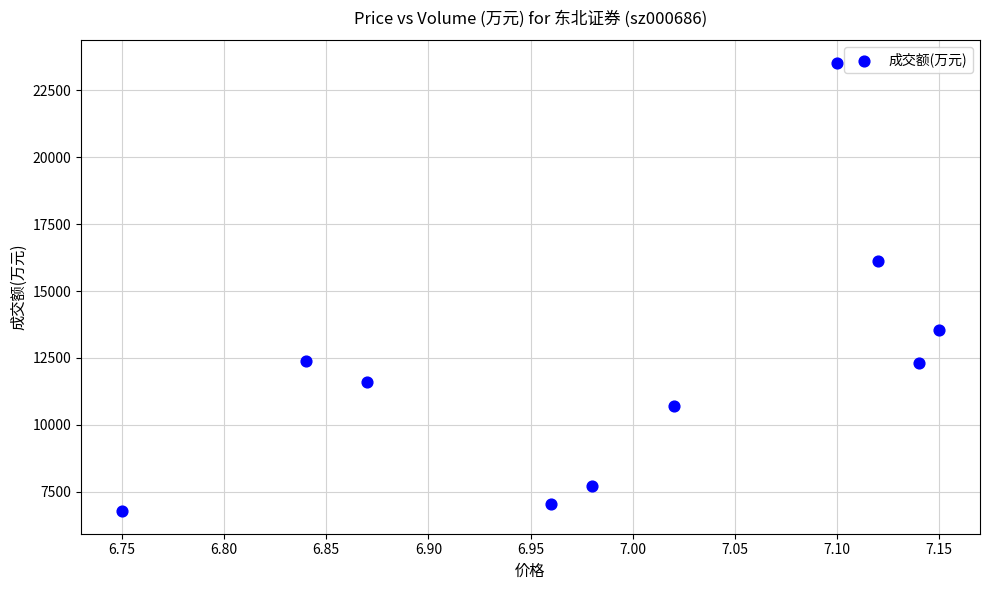

What Y value in the scatter plot is closest to 15155?

16142